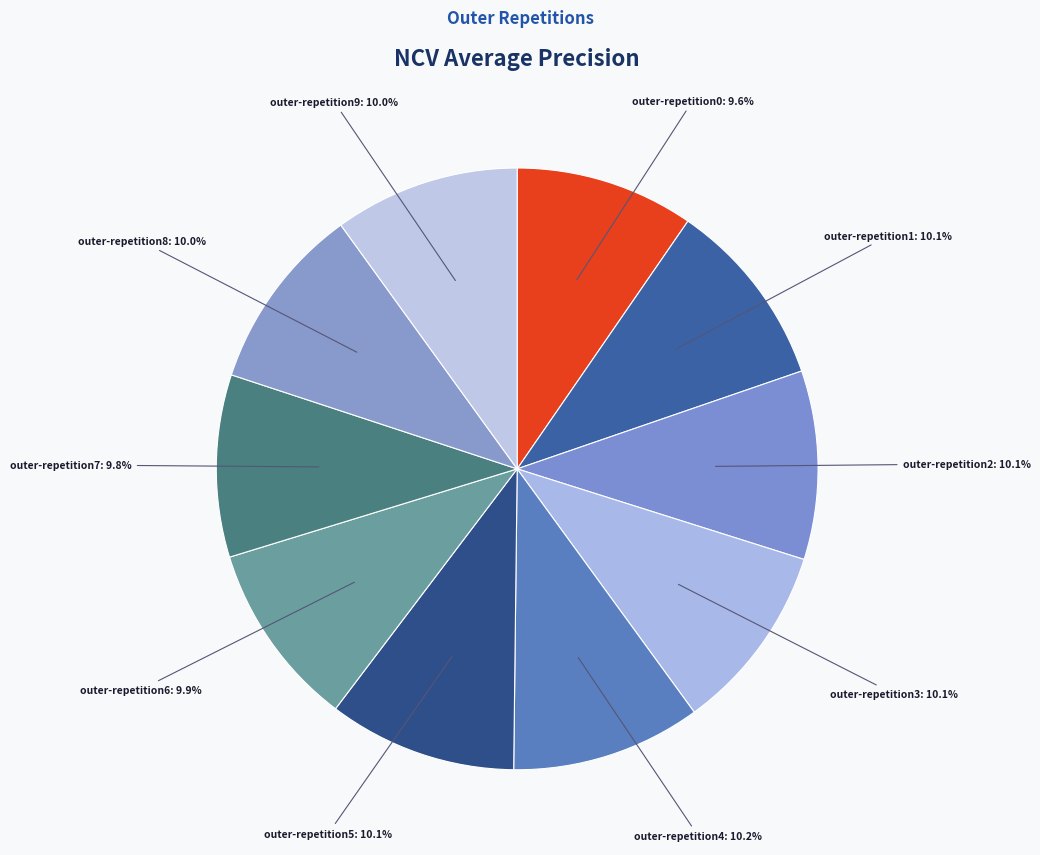

To the nearest percent, what portion does outer-repetition7 represent?

10%